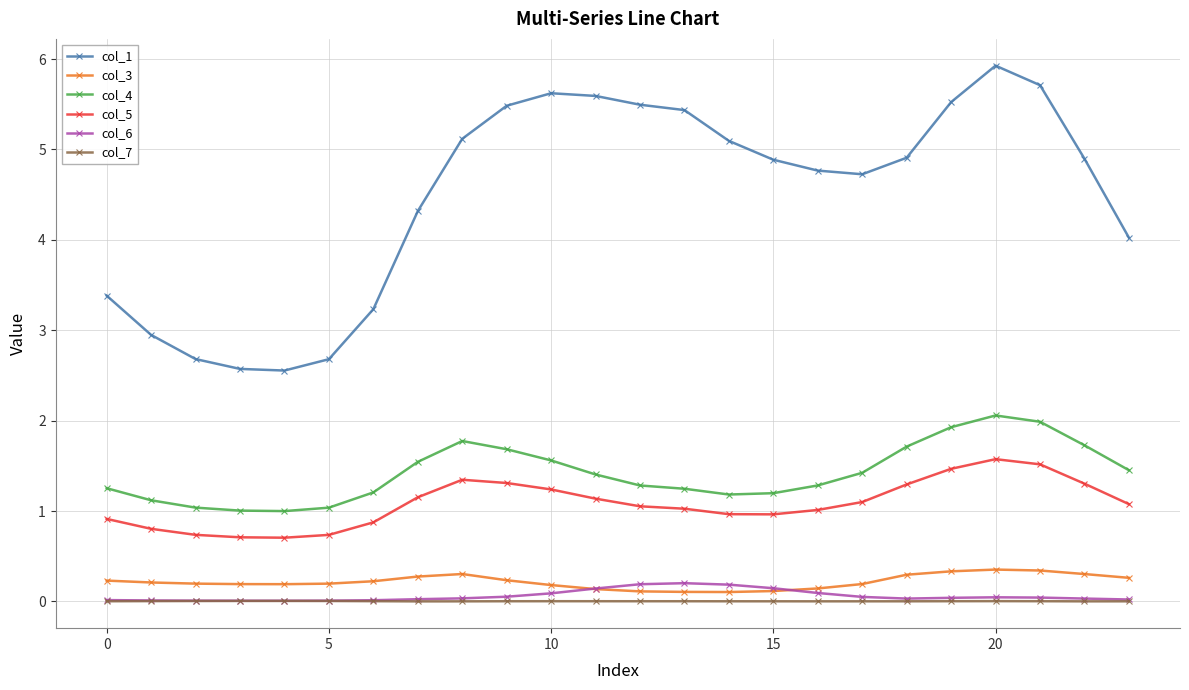

List the series in order of their peak value, highest first.

col_1, col_4, col_5, col_3, col_6, col_7